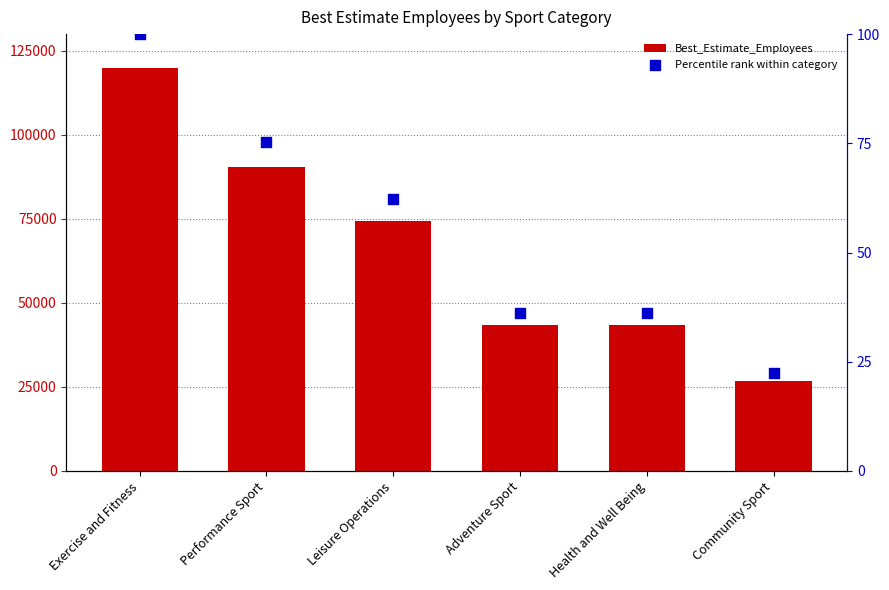

Is the value of Best_Estimate_Employees at Performance Sport greater than the value of Percentile rank within category at Community Sport?

Yes